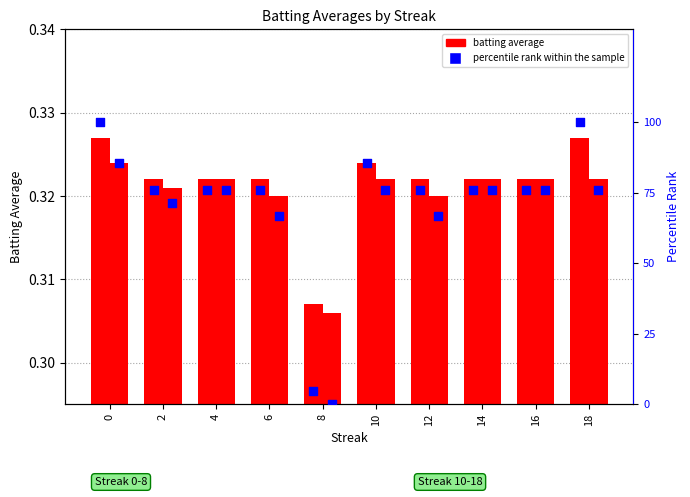

What is the total value across all series at 0?

186.4